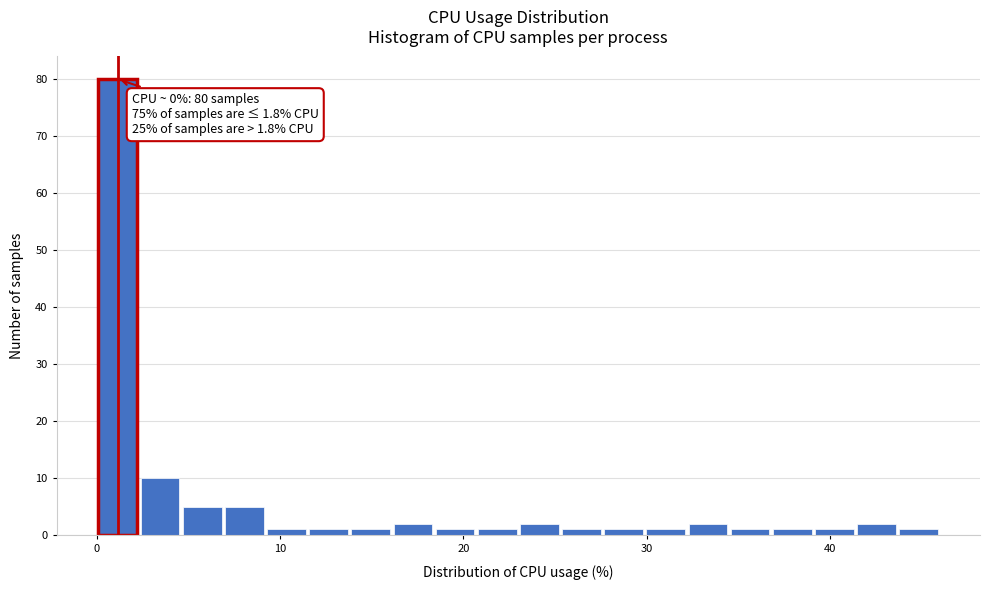

Read against the x-axis, roughly where is the centre of the tallest bar?

1